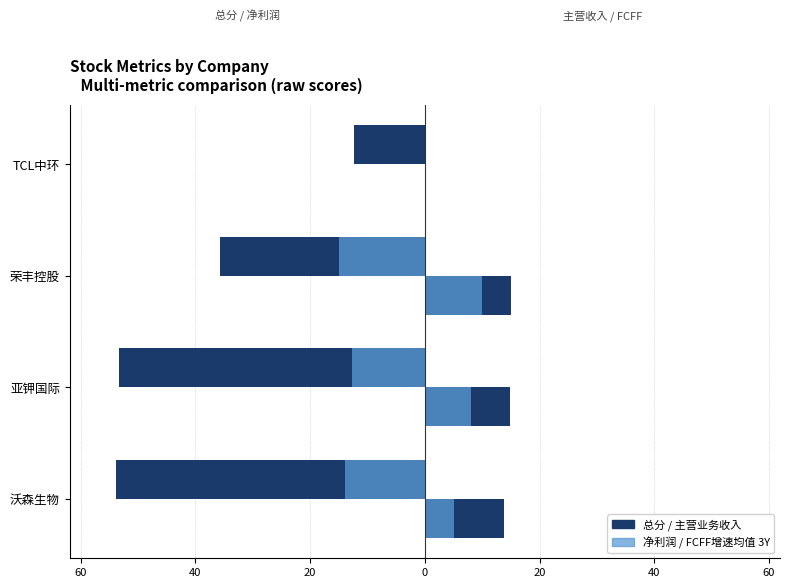

The value of 主营业务收入 at TCL中环 is 0.0. True or false?

True